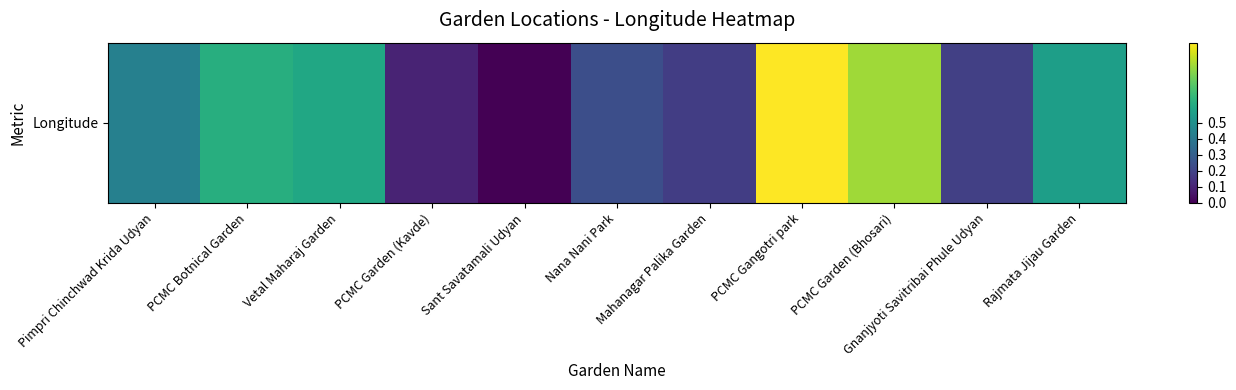

What is the average value?

0.4